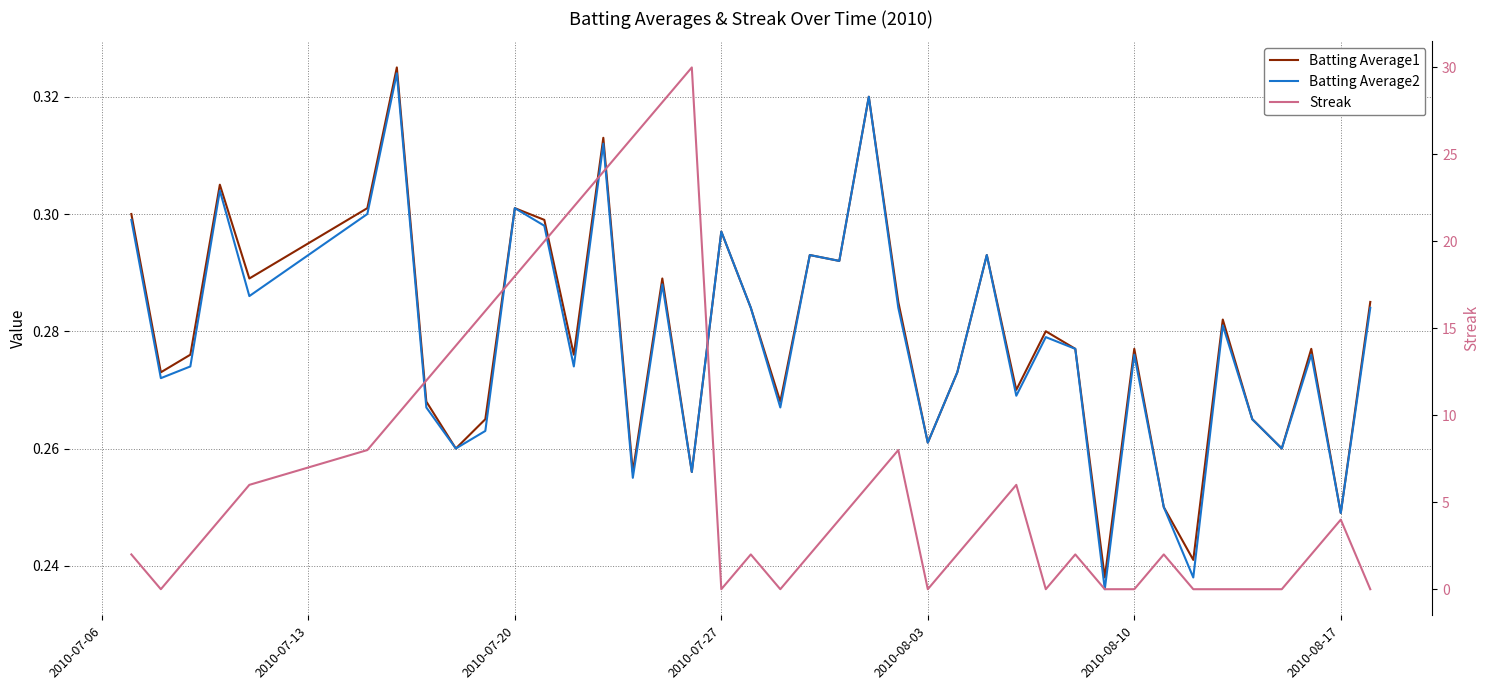

At how many categories does at least one series exceed 1?

28